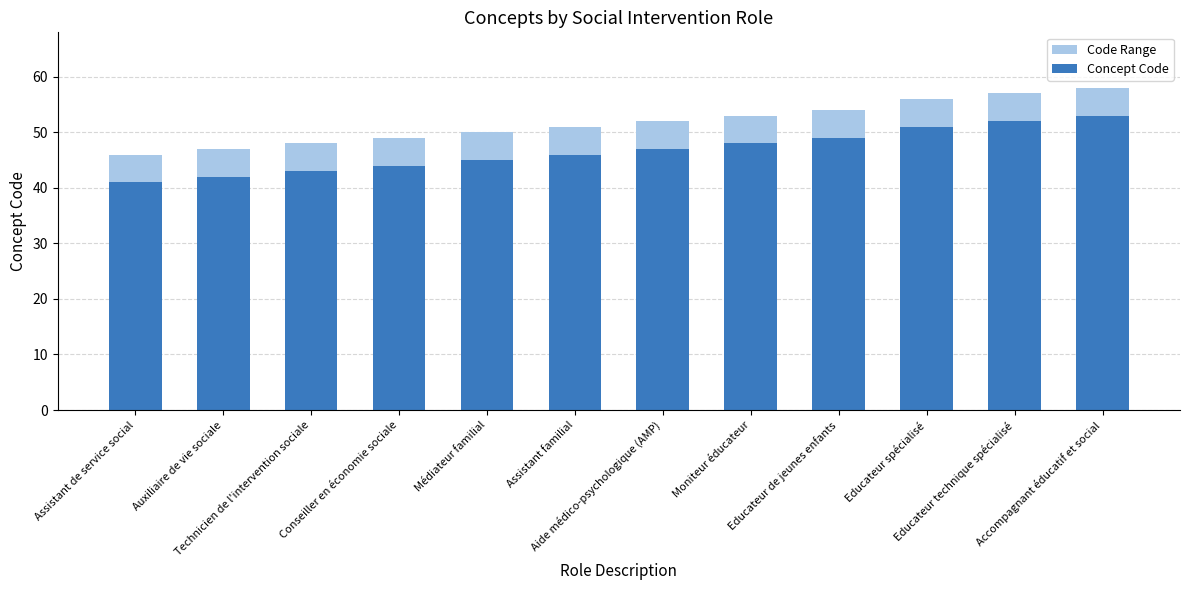

What is the value of the Concept Code bar at the 2nd from the left?

42